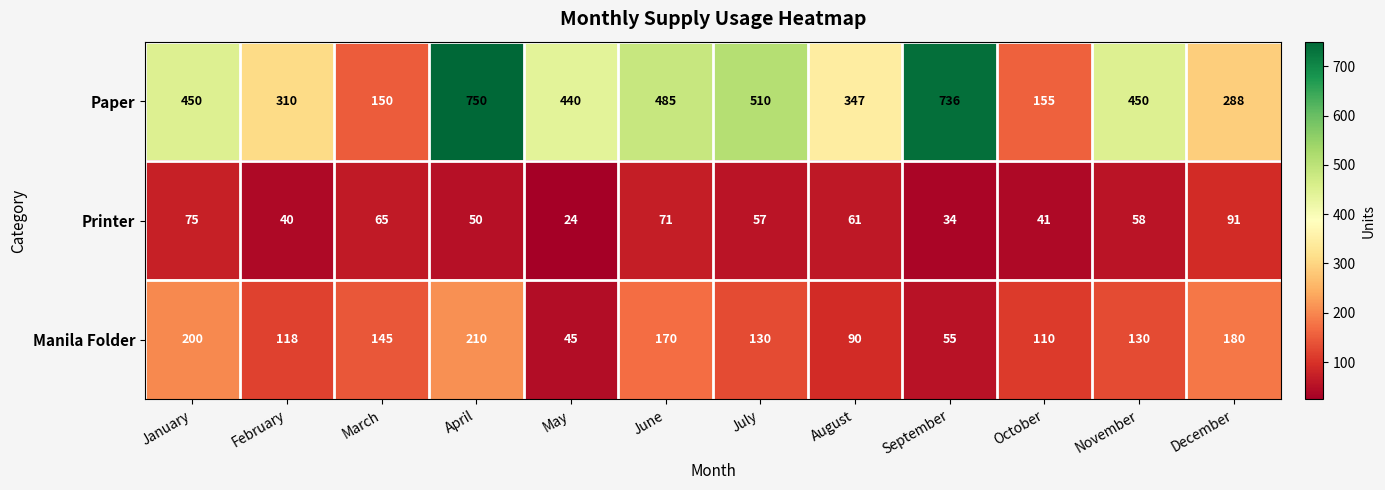

At November, list the series in order from smallest to largest.

Printer, Manila Folder, Paper